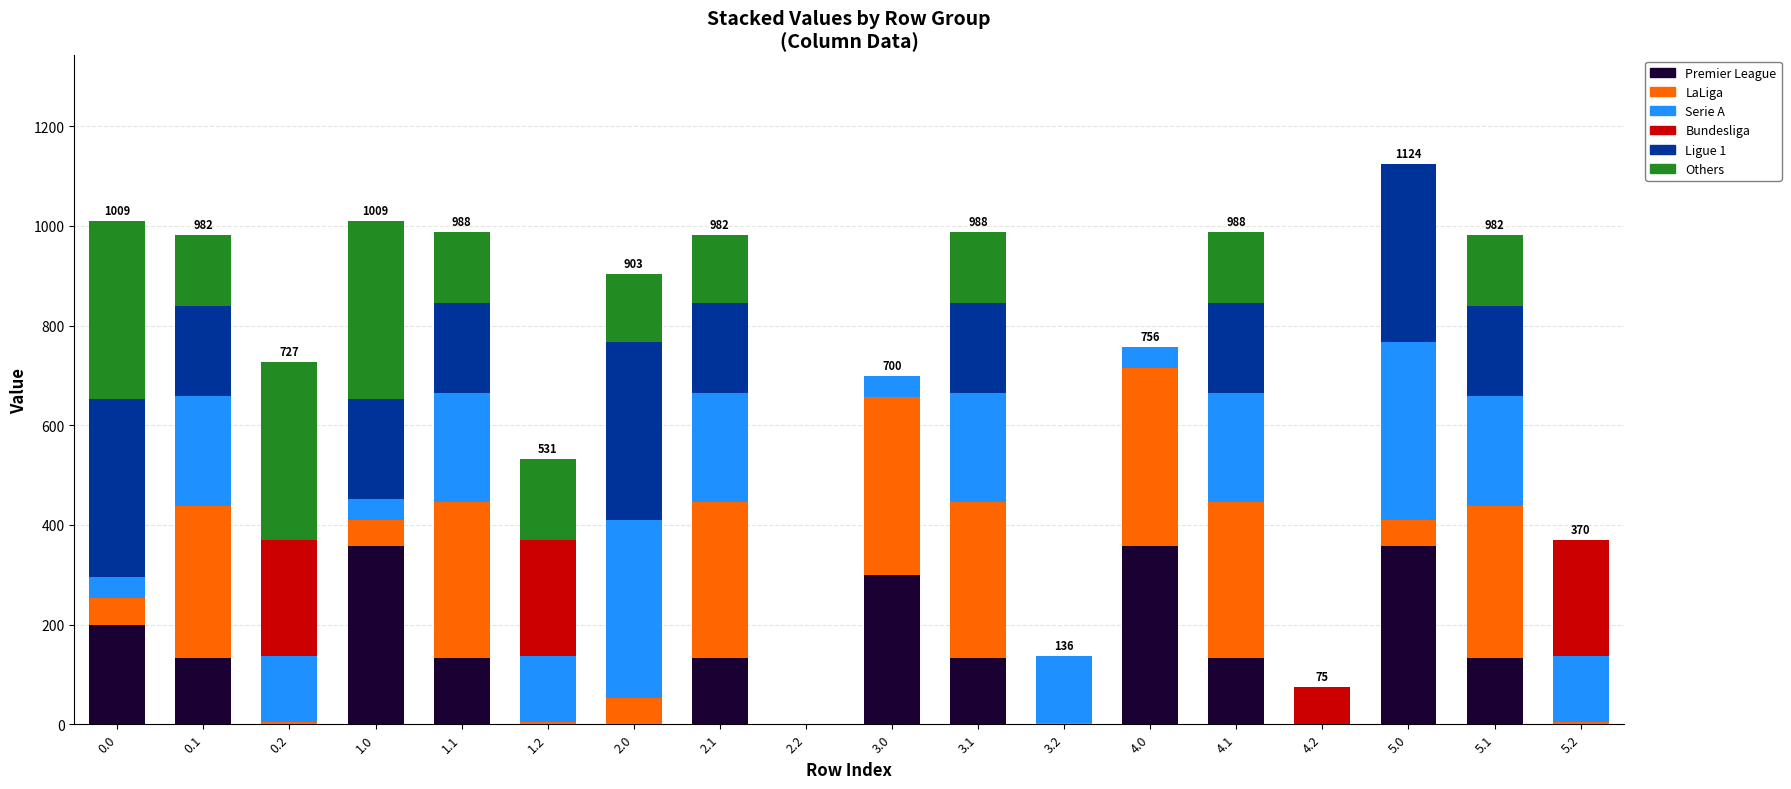

What is the total value across all series at 1.1?

988.1